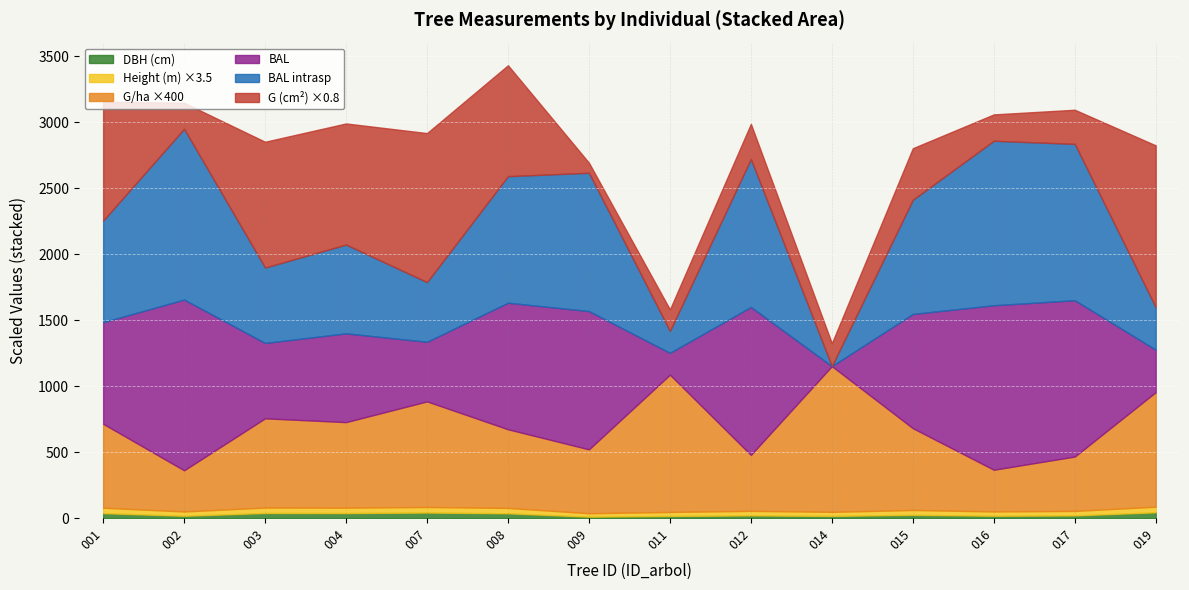

What is the value of the h point at the 11th from the left?

10.4